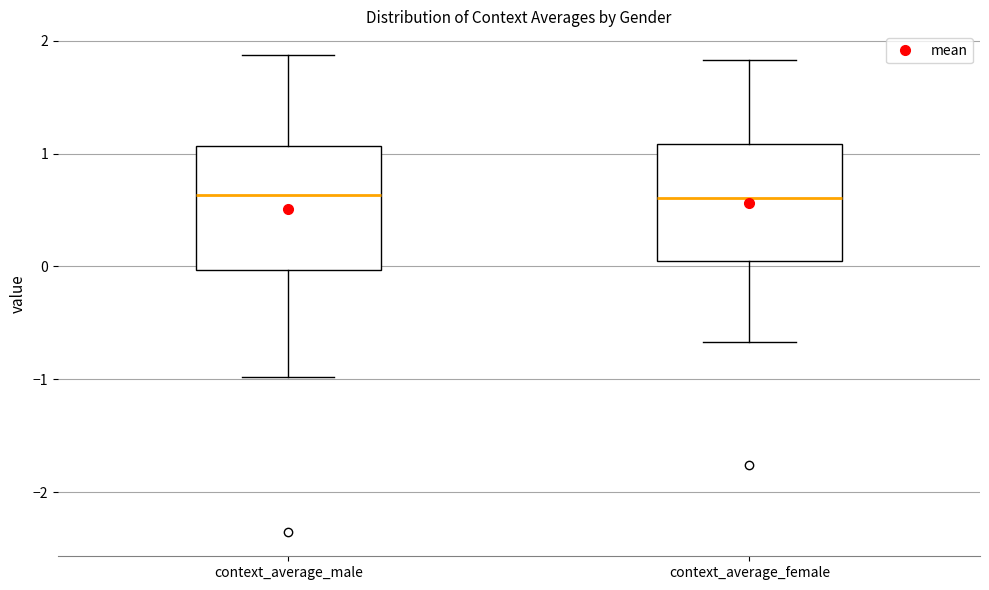

Reading left to right, read every box against the y-axis: the position of its median line, the range the box covers, and the ends of its whiskers. The values are not printed on the chart, so give them approximately, as read against the axis.

context_average_male: median 0.6, box 0.0 to 1.1, whiskers -1.0 to 1.9
context_average_female: median 0.6, box 0.0 to 1.1, whiskers -0.7 to 1.8